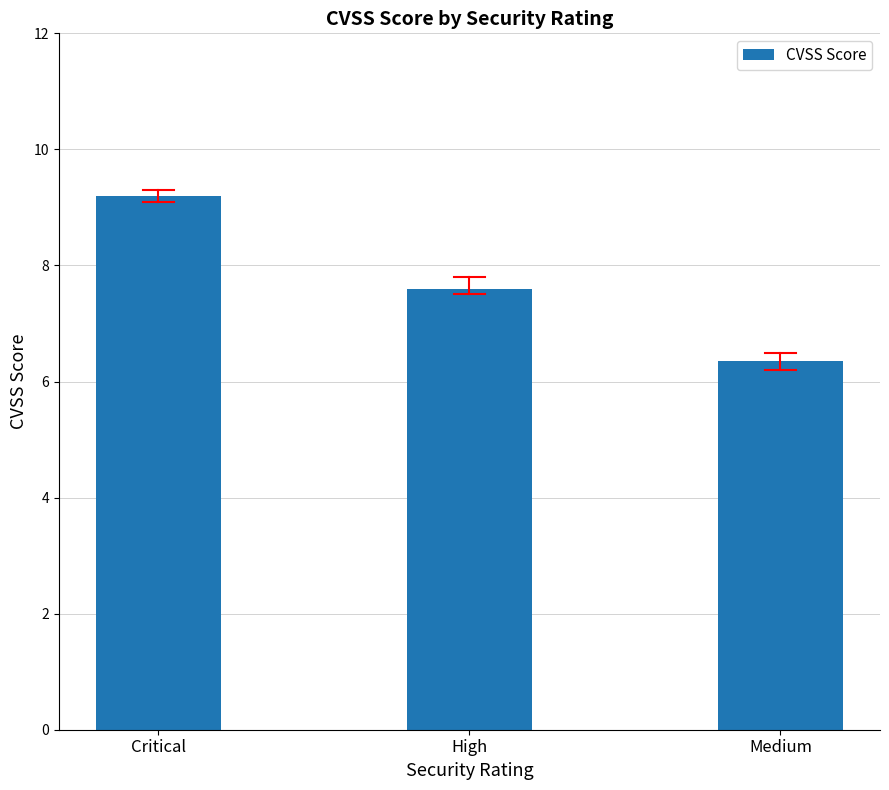

What is the sum of all values?

23.1